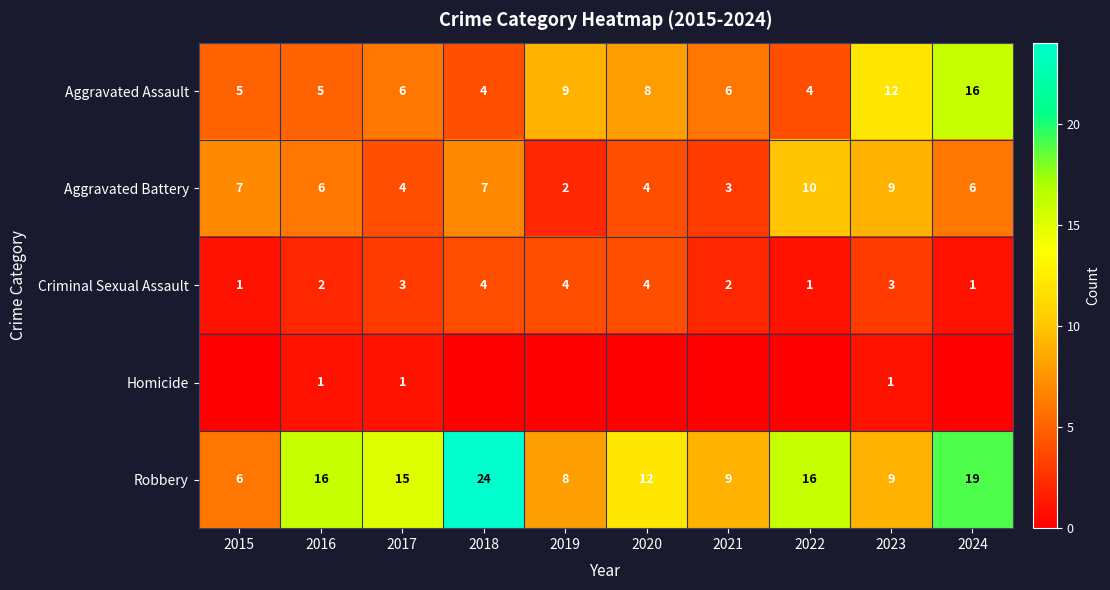

Count the number of categories in the chart.

10